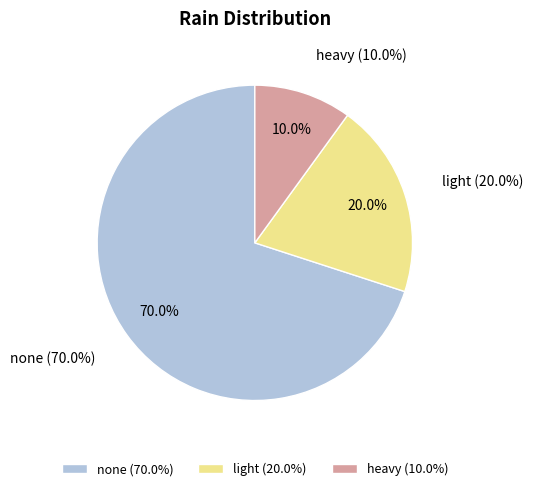

Is there any slice that represents more than half of the pie?

Yes